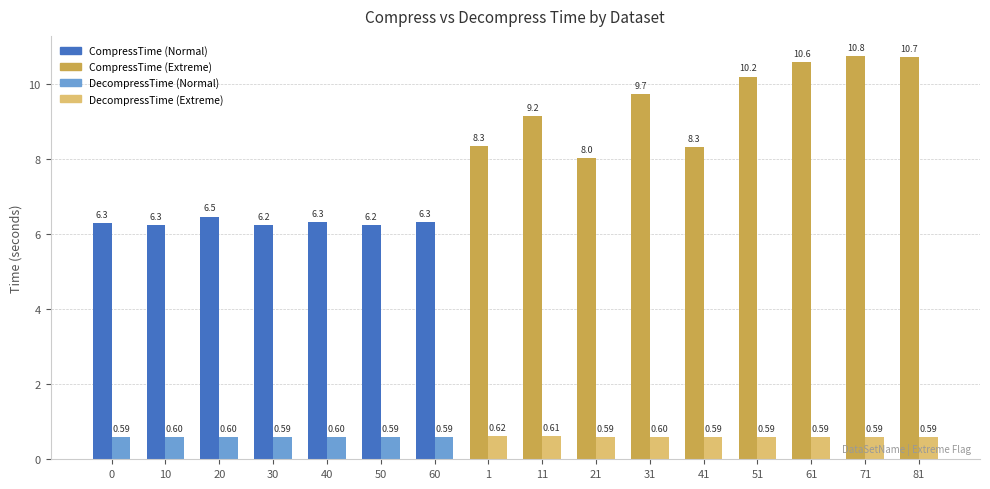

What is the total value across all series at 40?

6.9